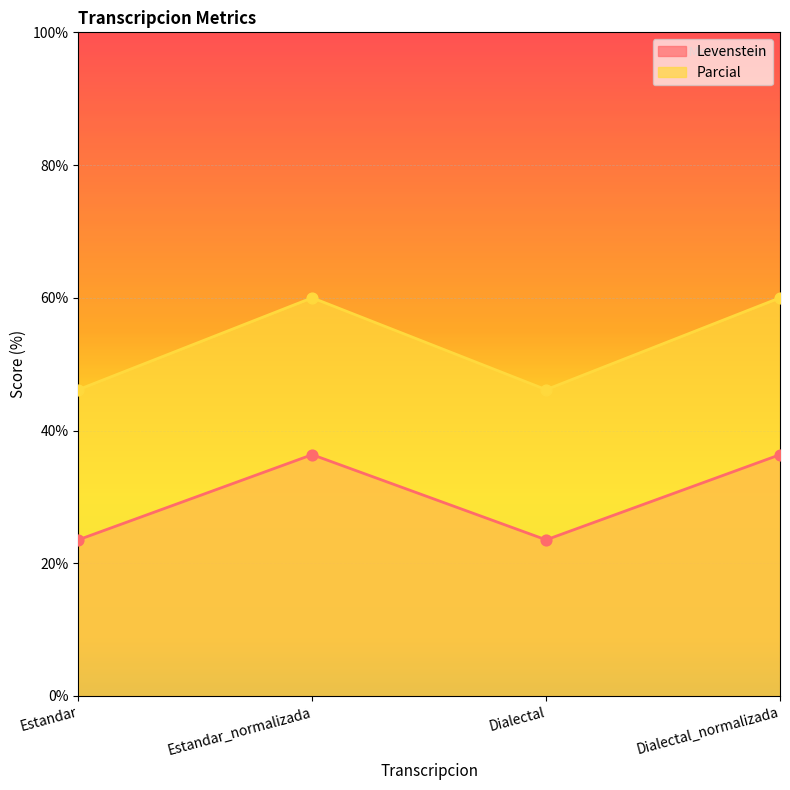

At how many categories does at least one series exceed 59?

2